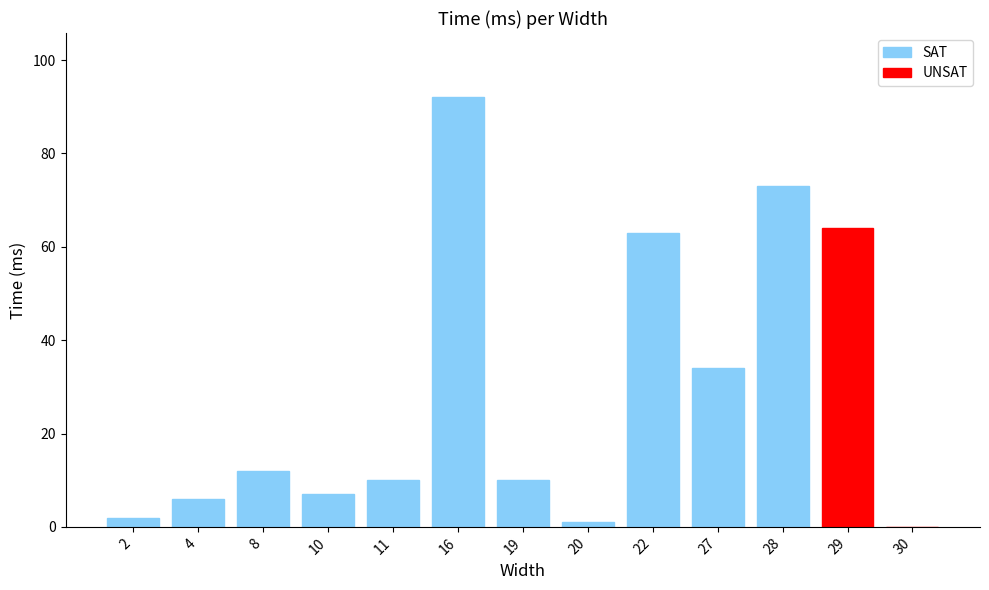

What is the ratio of the value at 4 to the value at 19?

0.6